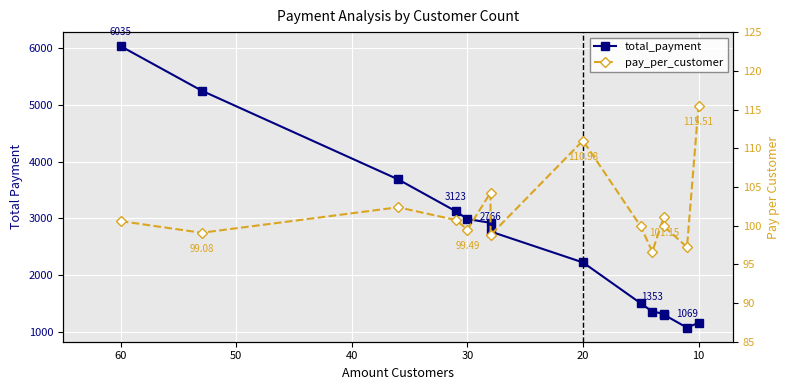

True or false: pay_per_customer and total_payment cross at least once.

False